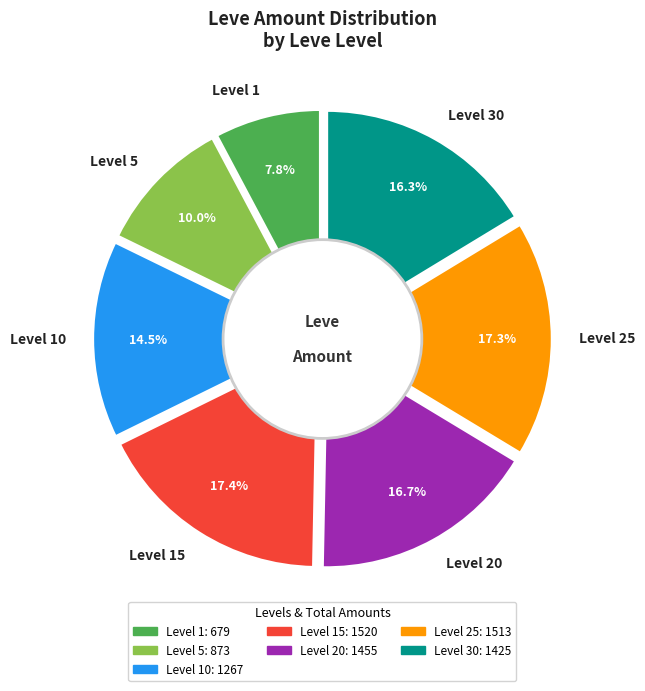

Does 9 represent more than half of the total?

No